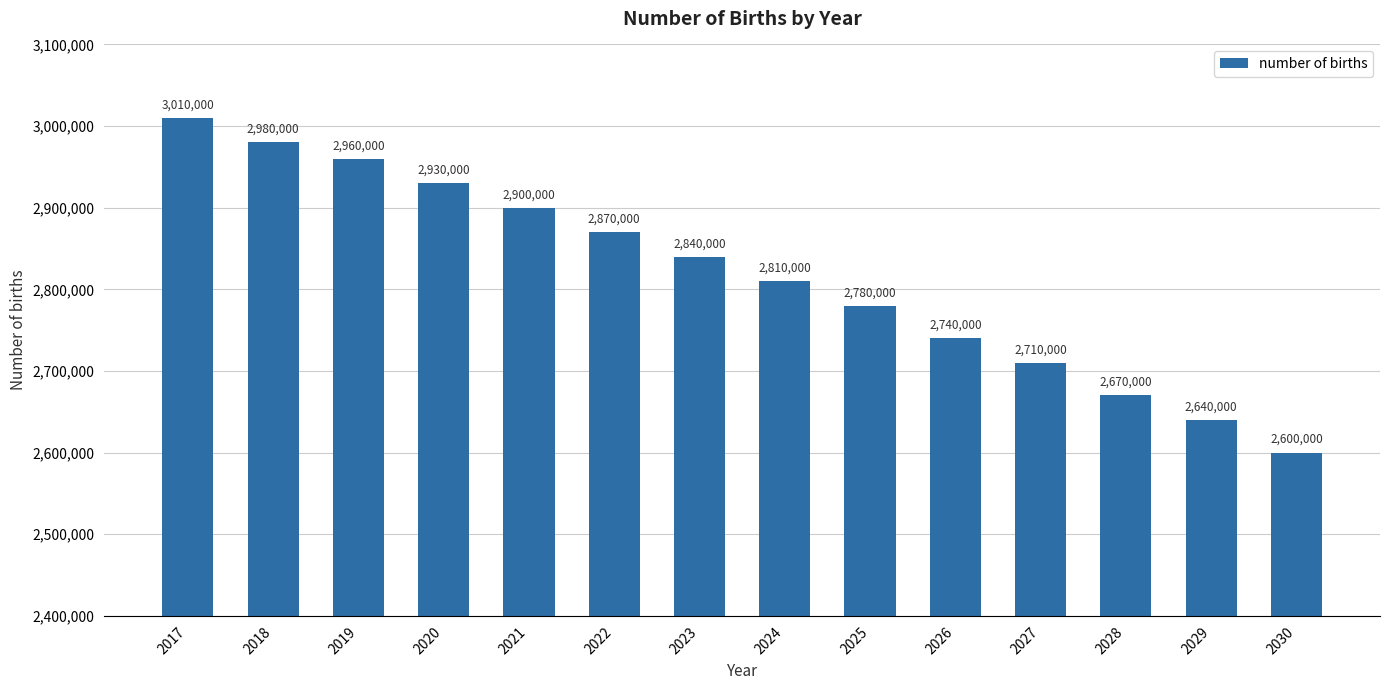

What is the average value?

2817143